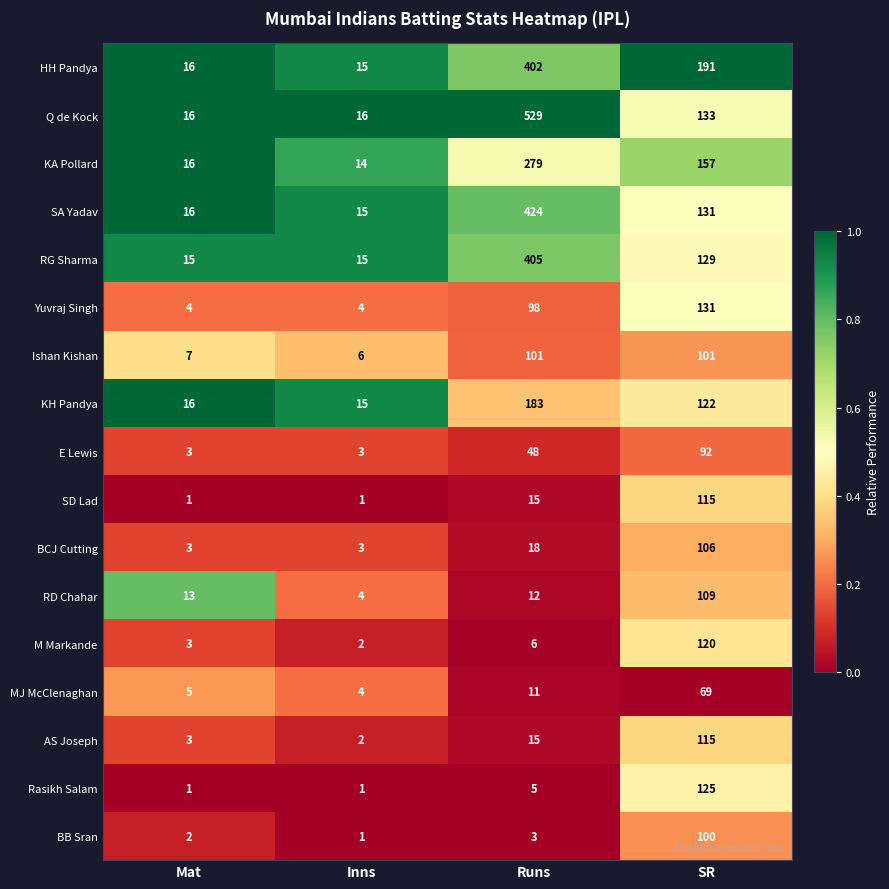

How many categories are shown in the chart?

4